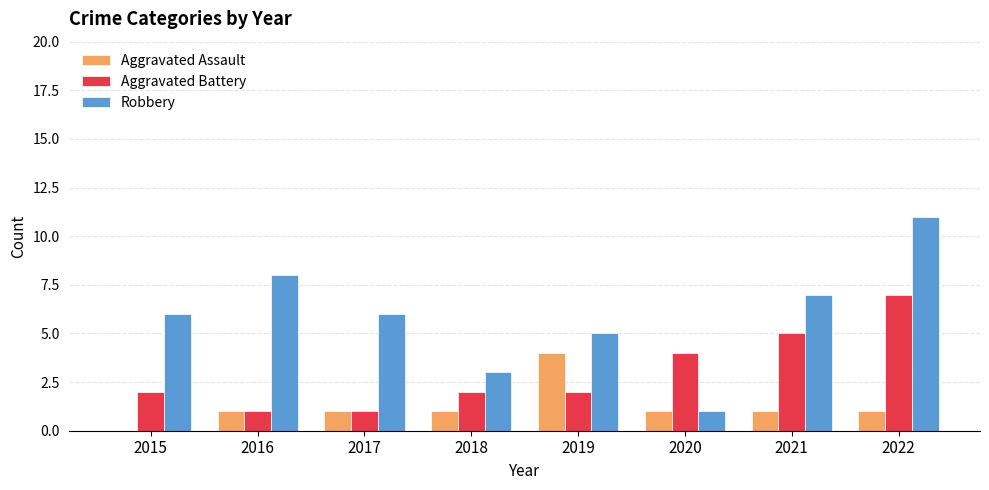

What is the sum of the Robbery values at 2017 and 2022?

17